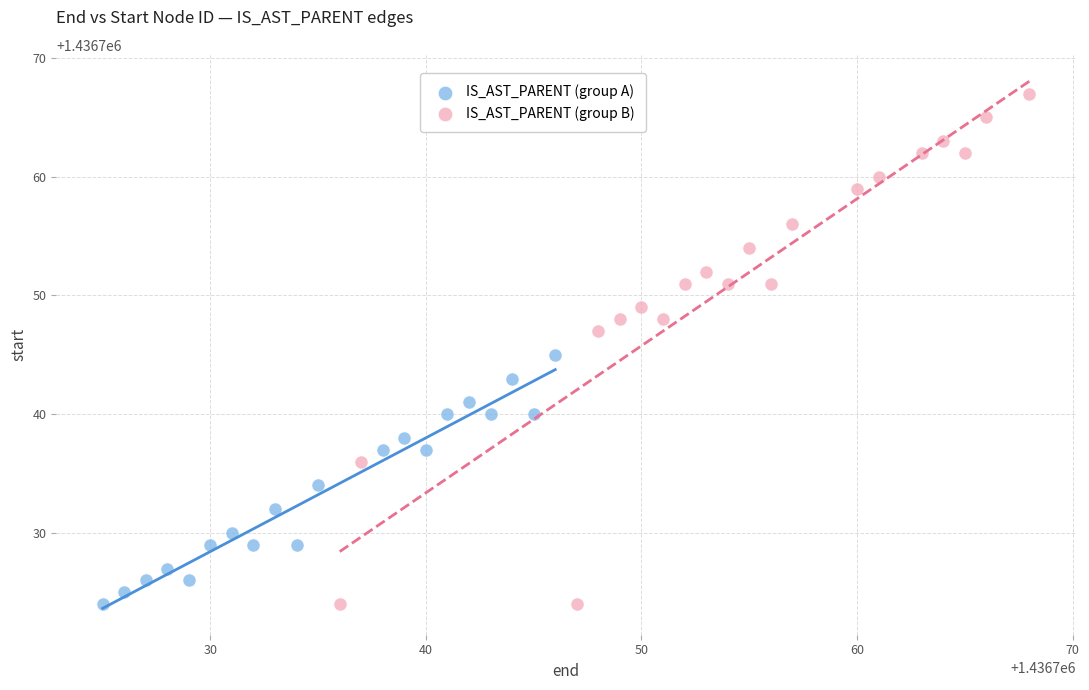

Which series reaches the maximum Y coordinate?

IS_AST_PARENT (group B)